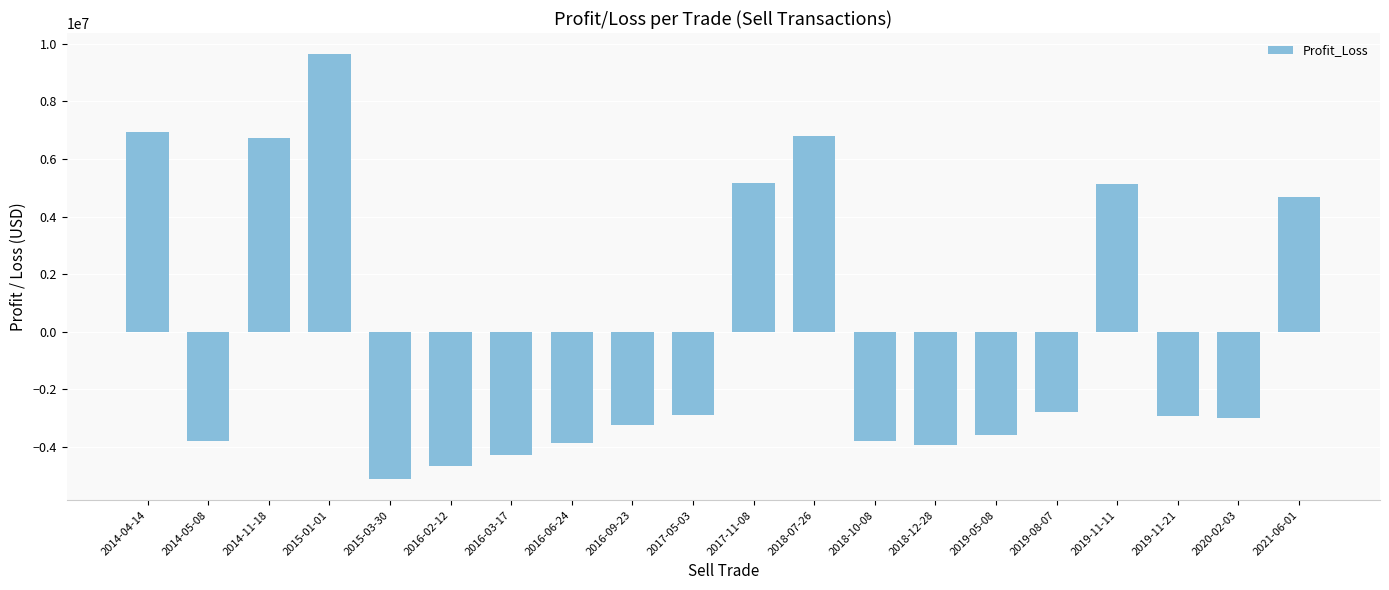

What is the difference between the values at 2019-05-08 and 2014-11-18?

10284899.3